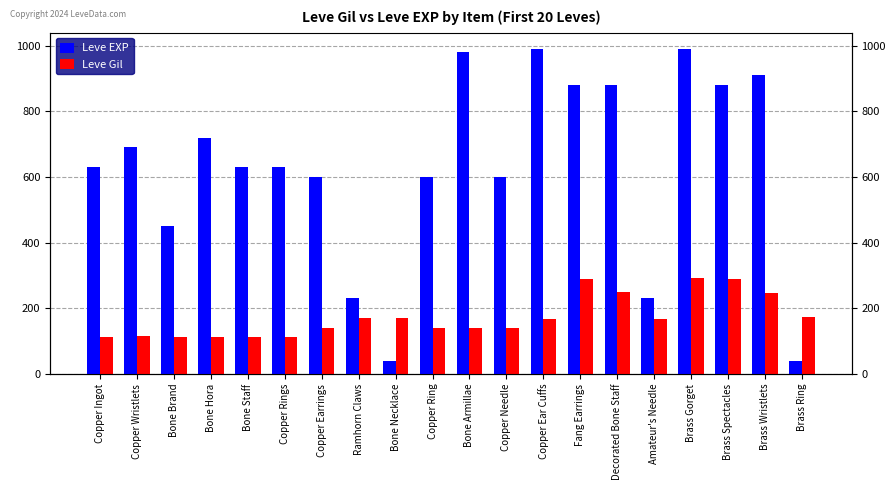

Rank the series by their average value, from highest to lowest.

Leve EXP, Leve Gil